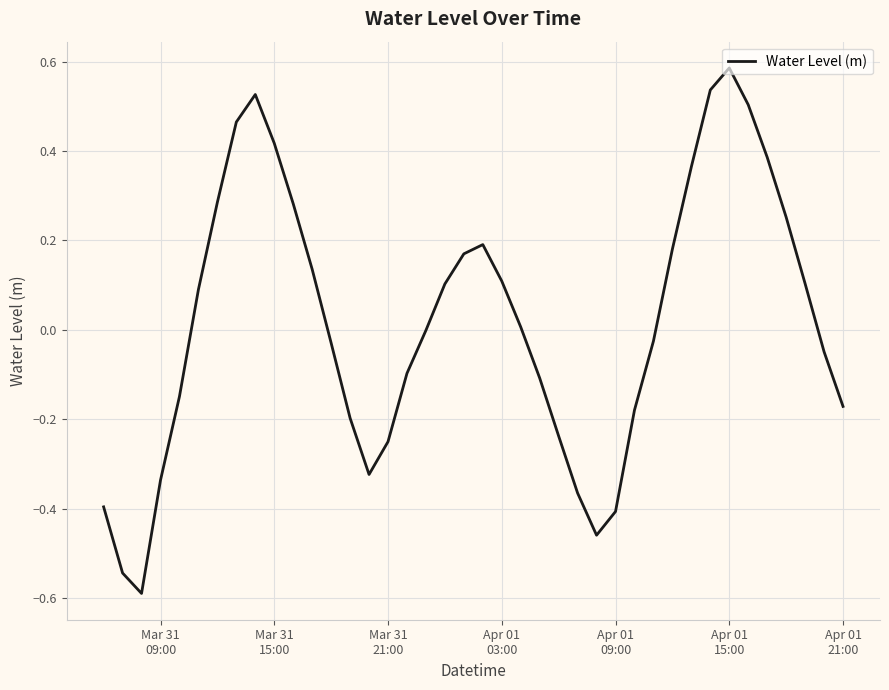

What is the difference between the maximum and minimum values?

1.2